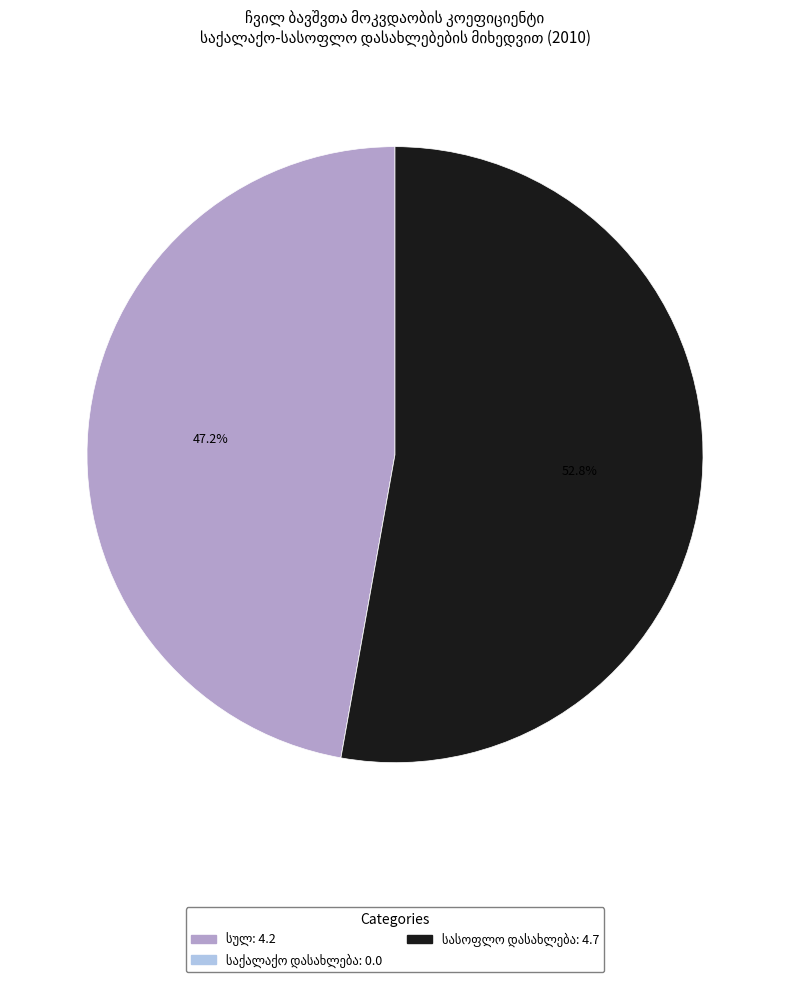

To the nearest percent, what is the difference between the largest and smallest slice percentages?

53%